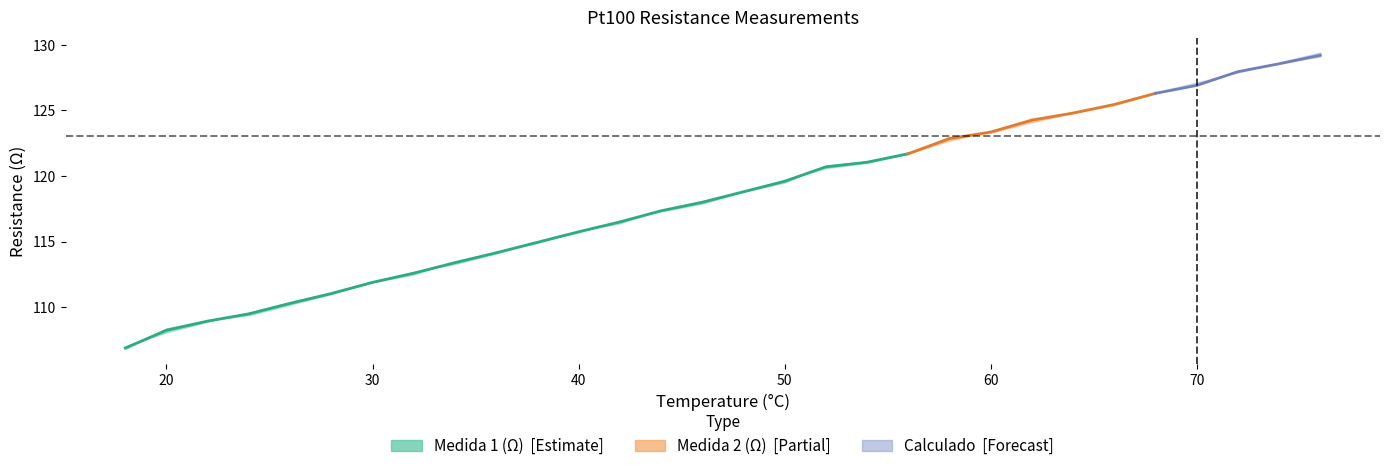

What is the average value?

114.6